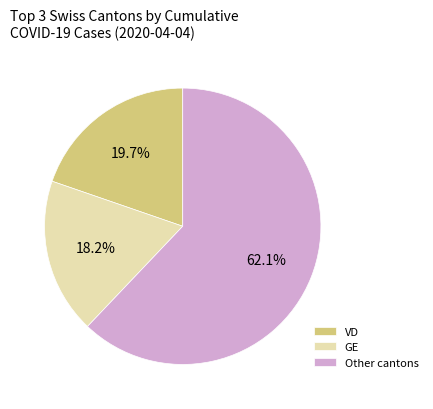

Does any single category account for the majority?

Yes